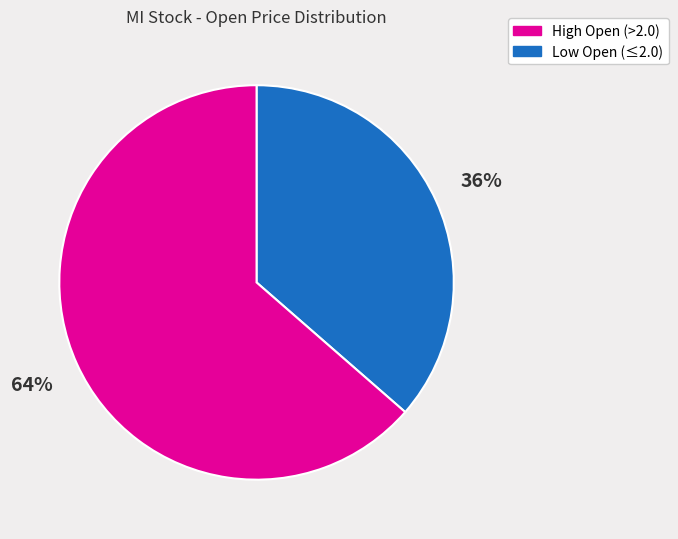

Does any single category account for the majority?

Yes